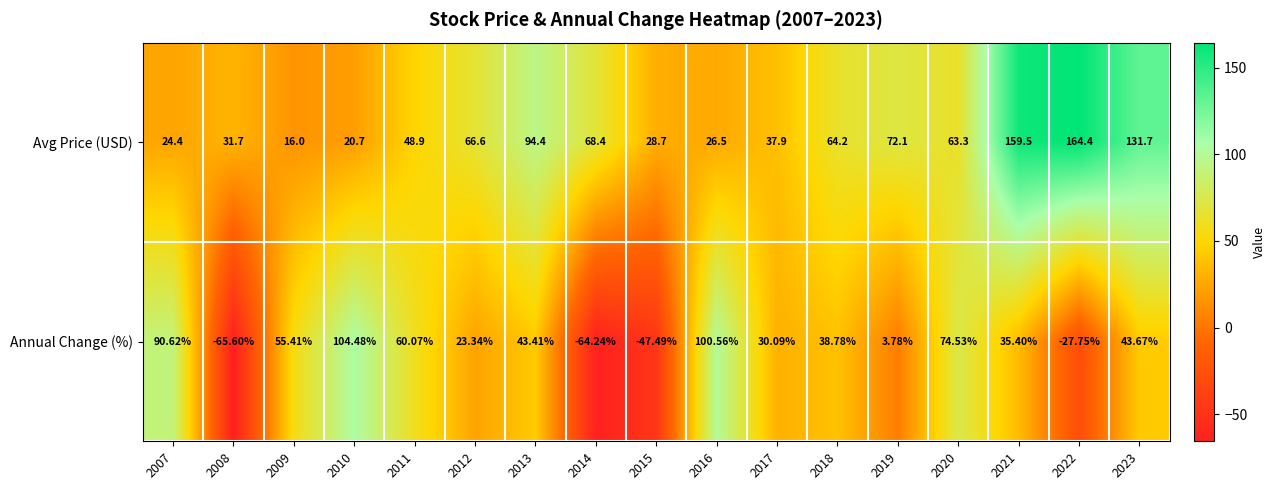

Is the value of Avg Price (USD) at 2018 greater than the value of Annual Change (%) at 2019?

Yes